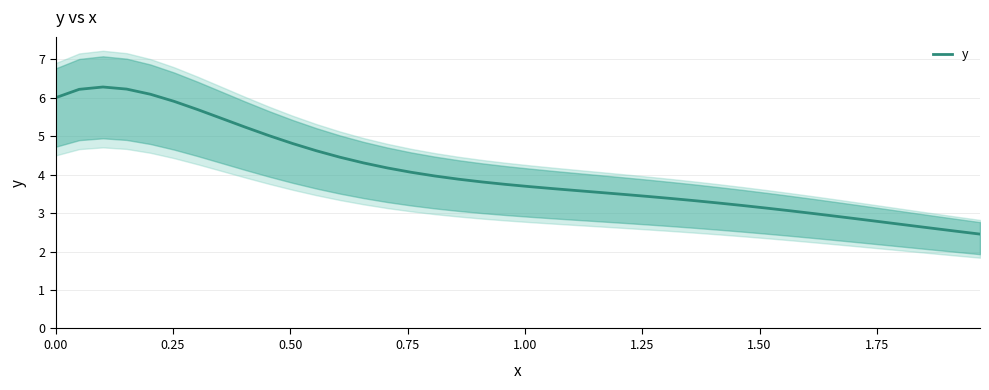

What is the average value?

4.1